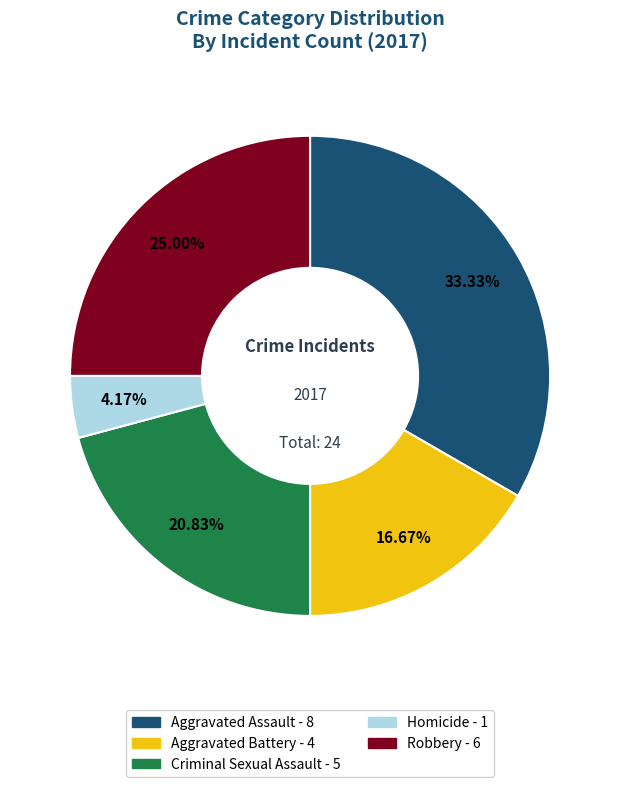

How many segments does this pie chart have?

5